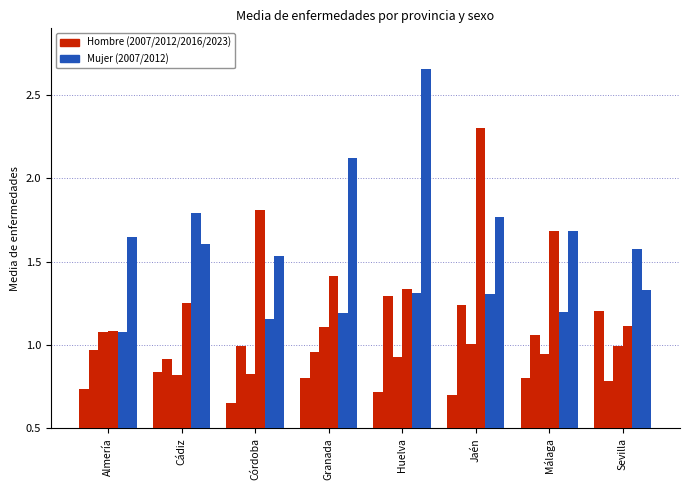

Is it true that Hombre_2016 equals 0.9 at Málaga?

True